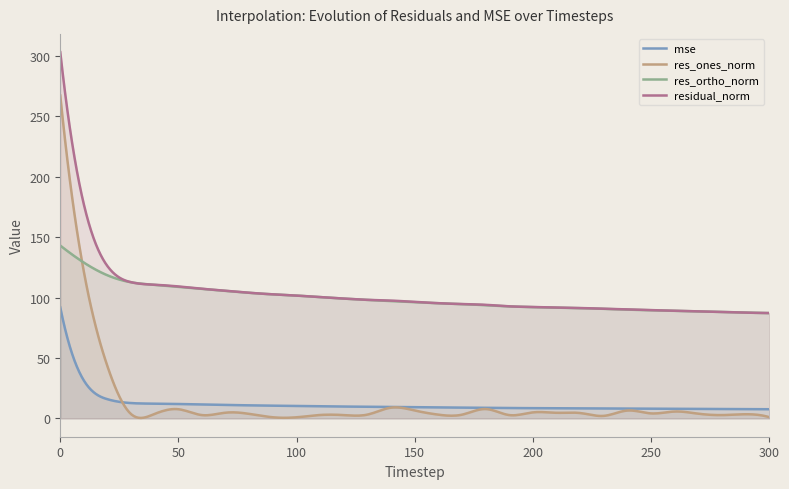

Reading left to right, list all the values displayed in this chart.

mse: 91.8	31.3	15.8	12.7	12.2	11.9	11.5	11.1	10.8	10.5	10.3	10.1	9.8	9.6	9.5	9.3	9.1	8.9	8.8	8.6	8.5	8.4	8.3	8.2	8.1	8.0	7.9	7.8	7.8	7.7	7.6
res_ones_norm: 267.1	121.1	42.8	3.5	3.8	7.6	2.7	4.8	3.7	0.9	0.9	2.8	2.7	3.2	8.9	6.5	3.1	3.1	7.7	2.7	5.0	4.6	4.4	2.1	6.5	4.1	5.7	3.9	2.8	3.4	1.0
res_ortho_norm: 143.0	128.9	118.3	112.6	110.5	108.9	107.2	105.5	103.9	102.6	101.6	100.3	99.1	98.0	97.0	96.2	95.3	94.5	93.6	92.6	92.0	91.6	91.2	90.7	90.0	89.5	88.9	88.5	88.0	87.4	87.1
residual_norm: 302.9	176.8	125.8	112.6	110.6	109.2	107.2	105.6	103.9	102.6	101.6	100.3	99.1	98.1	97.5	96.4	95.3	94.6	94.0	92.7	92.2	91.7	91.3	90.7	90.2	89.6	89.1	88.5	88.1	87.5	87.1